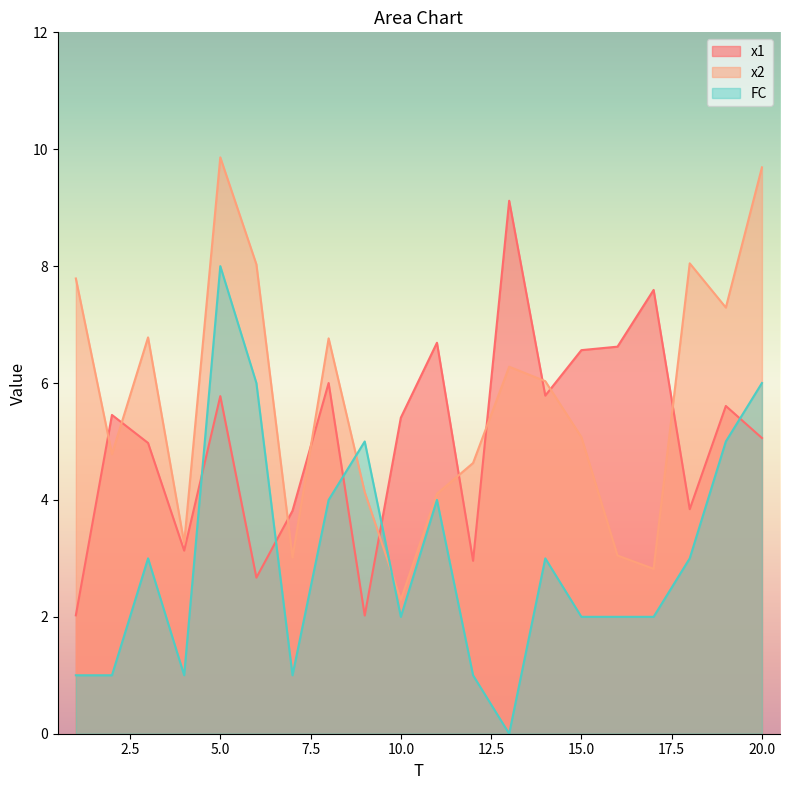

True or false: x2 and FC intersect in this chart.

True